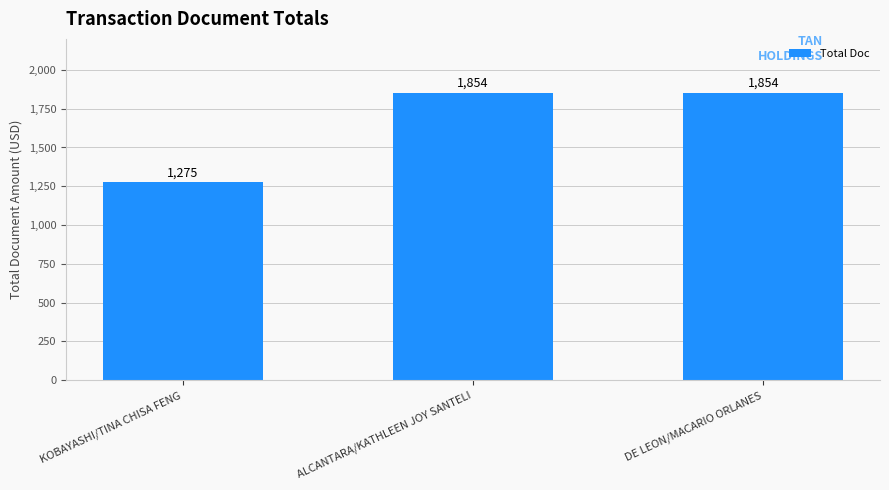

The chart shows a value of 1275 at KOBAYASHI/TINA CHISA FENG. True or false?

True